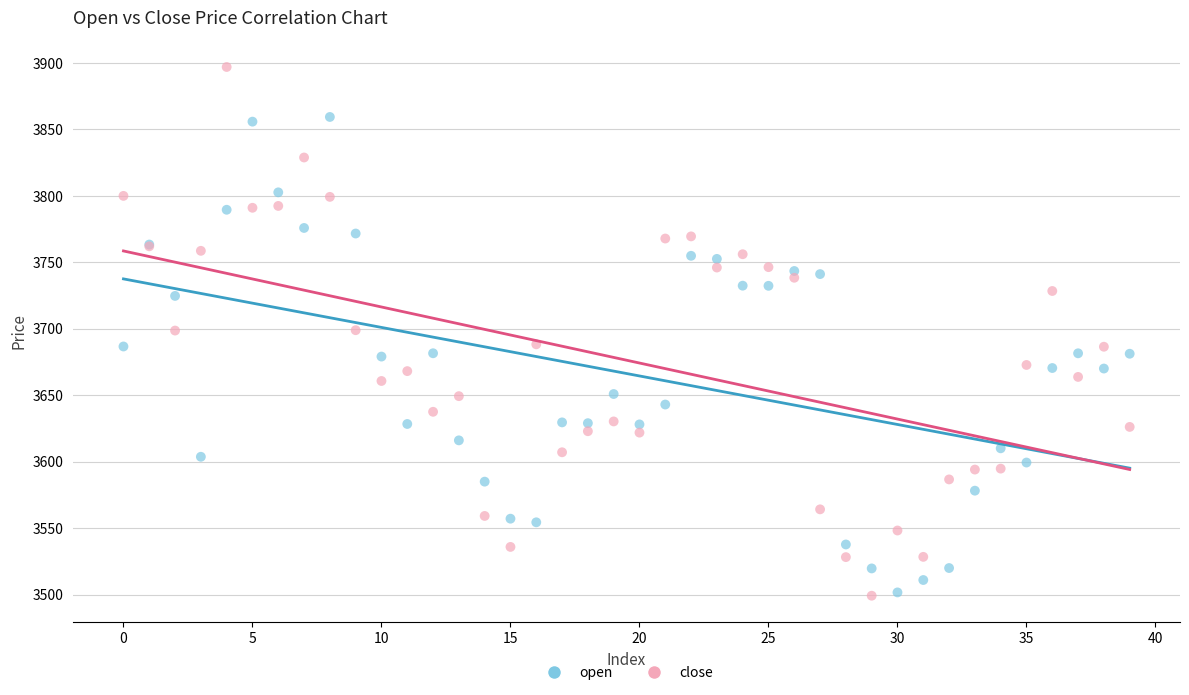

Which series has the largest Y range (max minus min)?

close